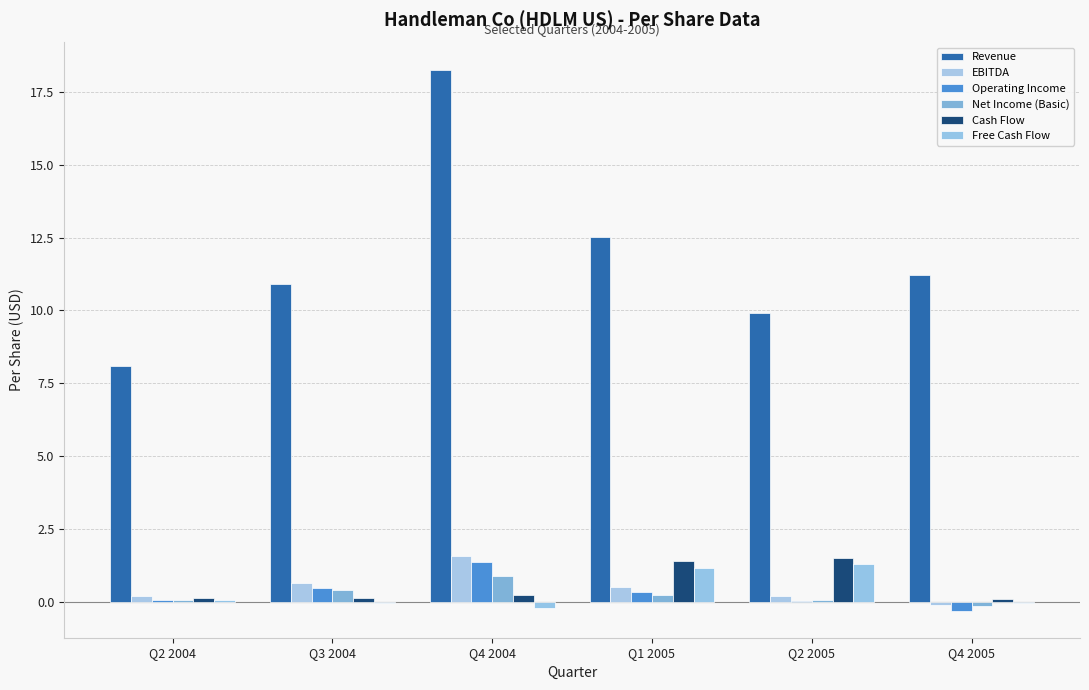

What is the approximate value of Net Income (Basic) at Q3 2004?

0.4